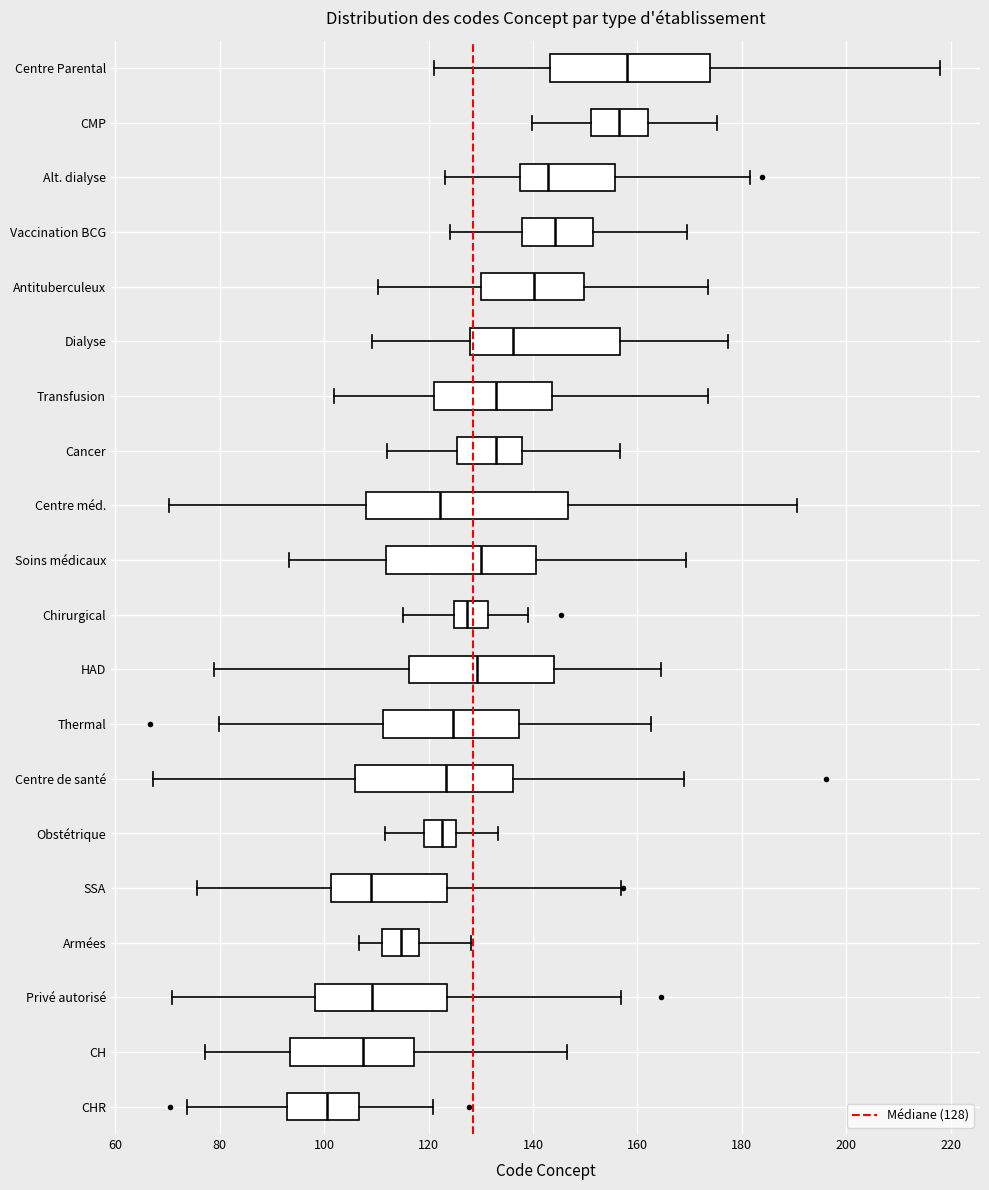

Reading bottom to top, transcribe this box plot: for each box, give where its median line is, the range the box spans, and where its two whiskers end, as read against the x-axis. The values are not printed on the chart, so give them approximately, as read against the axis.

CHR: median 100, box 92 to 106, whiskers 74 to 120
CH: median 108, box 94 to 118, whiskers 78 to 146
Privé autorisé: median 110, box 98 to 124, whiskers 70 to 156
Armées: median 114, box 112 to 118, whiskers 106 to 128
SSA: median 110, box 102 to 124, whiskers 76 to 156
Obstétrique: median 122, box 120 to 126, whiskers 112 to 134
Centre de santé: median 124, box 106 to 136, whiskers 68 to 168
Thermal: median 124, box 112 to 138, whiskers 80 to 162
HAD: median 130, box 116 to 144, whiskers 78 to 164
Chirurgical: median 128, box 124 to 132, whiskers 116 to 140
Soins médicaux: median 130, box 112 to 140, whiskers 94 to 170
Centre méd.: median 122, box 108 to 146, whiskers 70 to 190
Cancer: median 132, box 126 to 138, whiskers 112 to 156
Transfusion: median 132, box 120 to 144, whiskers 102 to 174
Dialyse: median 136, box 128 to 156, whiskers 110 to 178
Antituberculeux: median 140, box 130 to 150, whiskers 110 to 174
Vaccination BCG: median 144, box 138 to 152, whiskers 124 to 170
Alt. dialyse: median 142, box 138 to 156, whiskers 124 to 182
CMP: median 156, box 152 to 162, whiskers 140 to 176
Centre Parental: median 158, box 144 to 174, whiskers 120 to 218